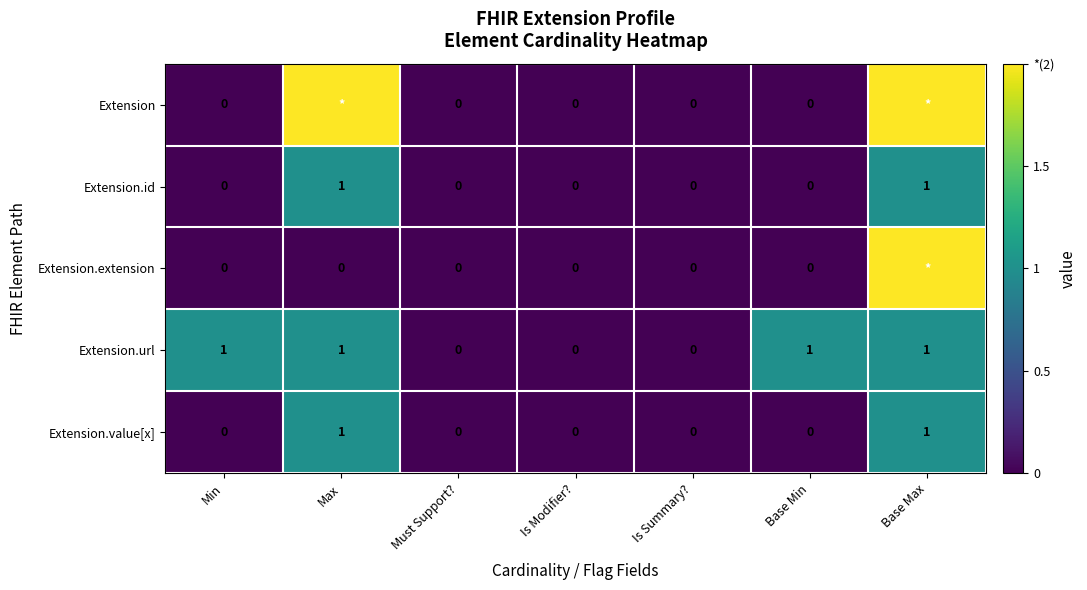

Count the Extension.url values in the range 0 to 1.

7